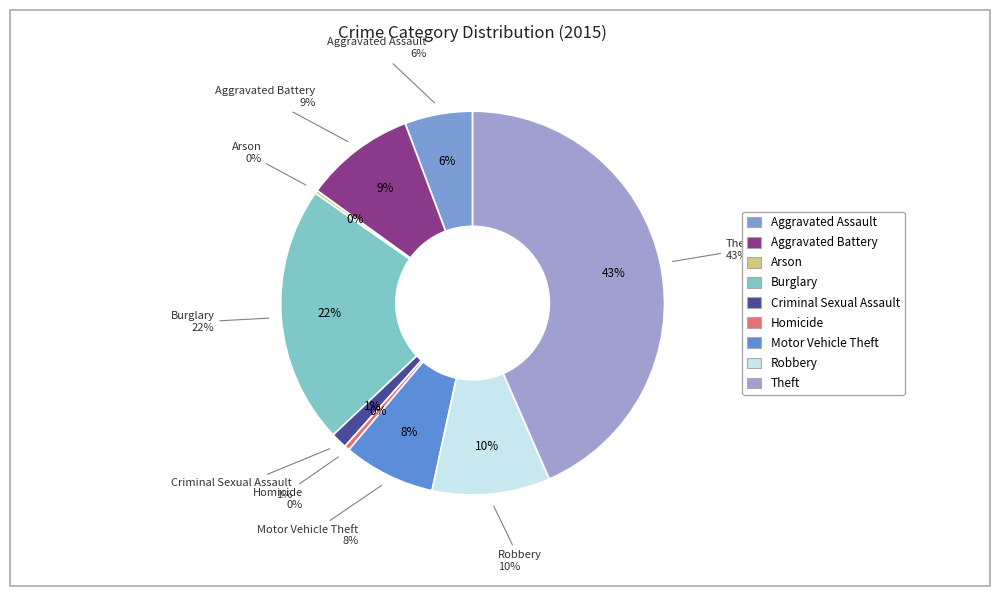

Which has a higher value, Criminal Sexual Assault or Theft?

Theft